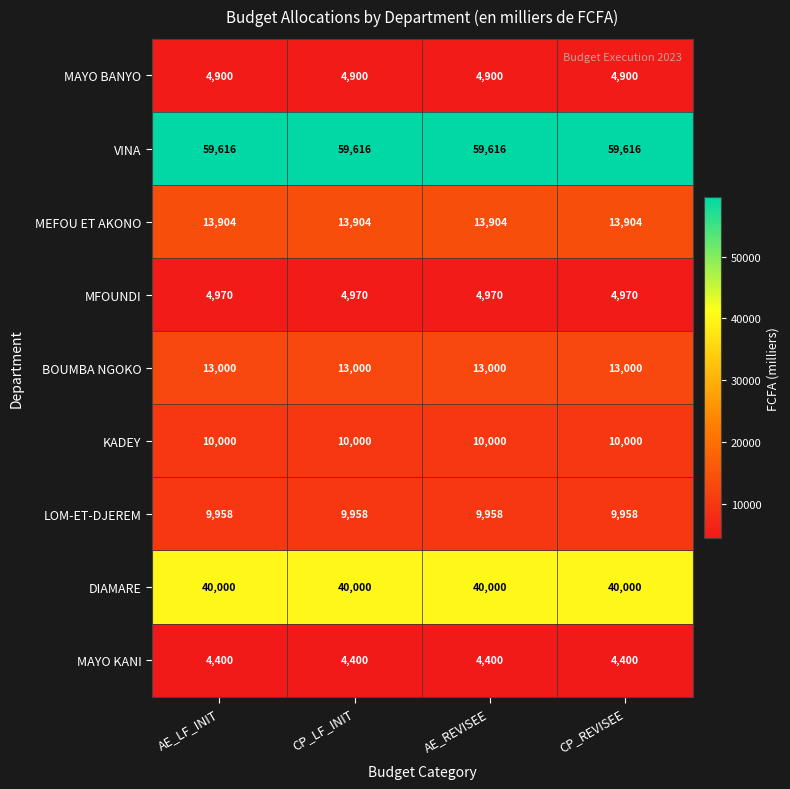

Rank the series at AE_LF_INIT from highest to lowest value.

VINA, DIAMARE, MEFOU ET AKONO, BOUMBA NGOKO, KADEY, LOM-ET-DJEREM, MFOUNDI, MAYO BANYO, MAYO KANI